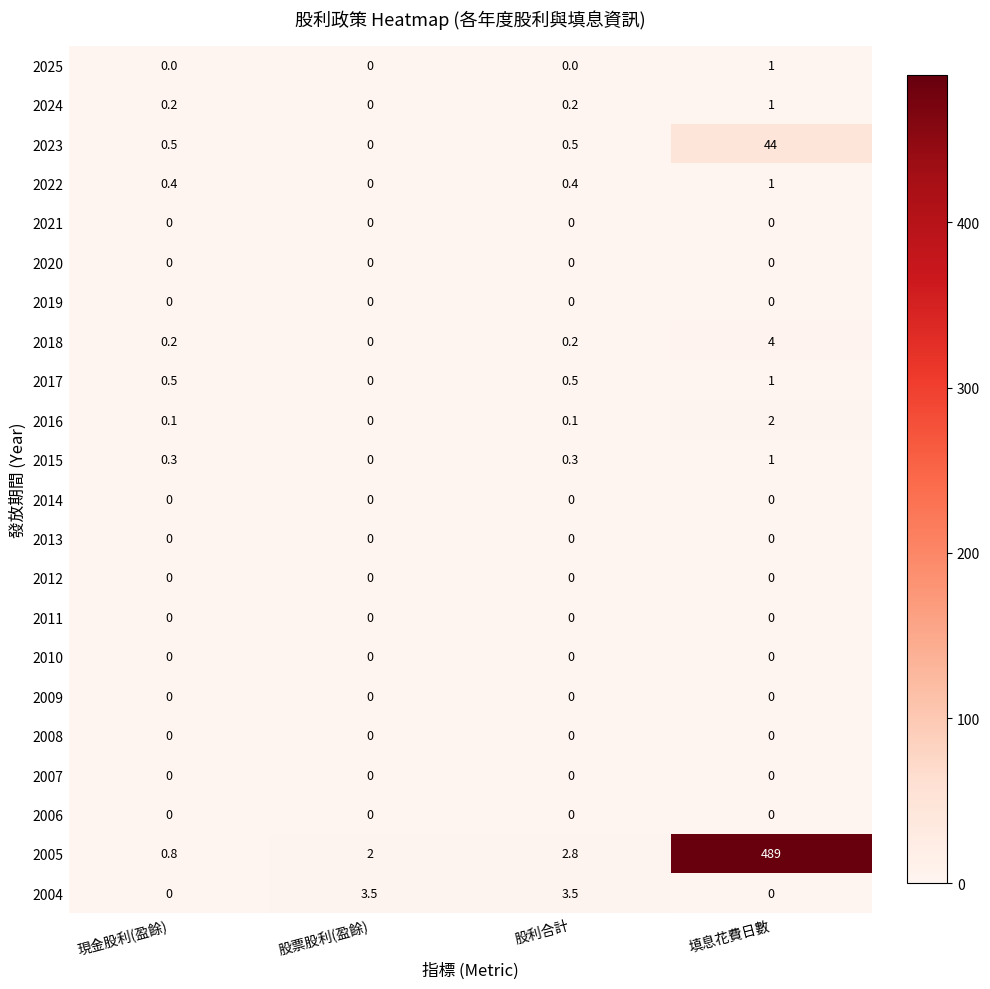

Which series has the widest spread of values?

2005